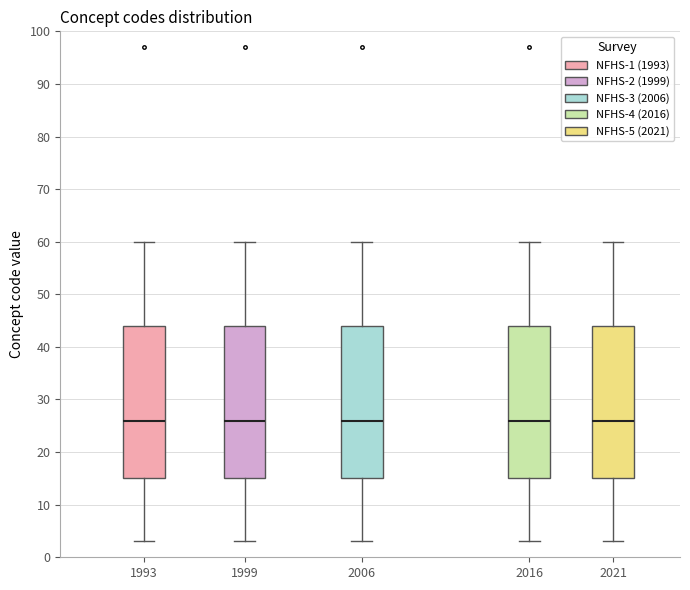

Reading left to right, read every box against the y-axis: the position of its median line, the range the box covers, and the ends of its whiskers. The values are not printed on the chart, so give them approximately, as read against the axis.

1993: median 26, box 15 to 44, whiskers 3 to 60
1999: median 26, box 15 to 44, whiskers 3 to 60
2006: median 26, box 15 to 44, whiskers 3 to 60
2016: median 26, box 15 to 44, whiskers 3 to 60
2021: median 26, box 15 to 44, whiskers 3 to 60